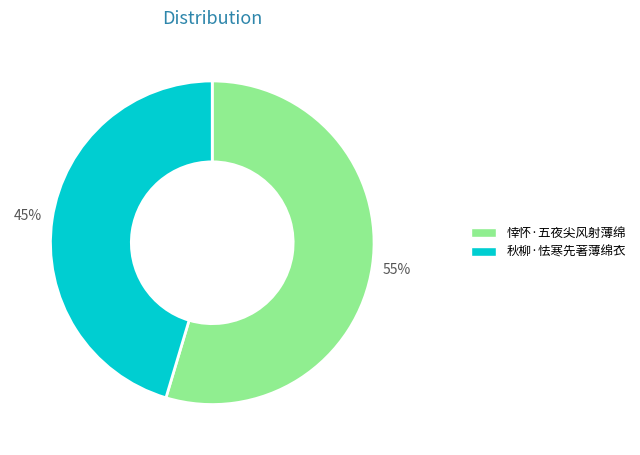

Do 悻怀·五夜尖风射薄绵 and 秋柳·怯寒先著薄绵衣 together represent more than half of the pie?

Yes